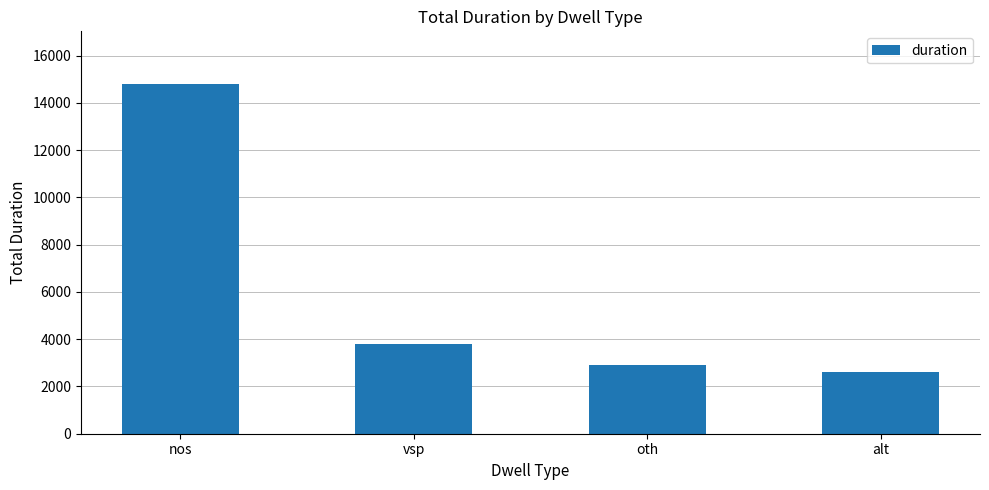

Is it true that the value at vsp is 3777?

True